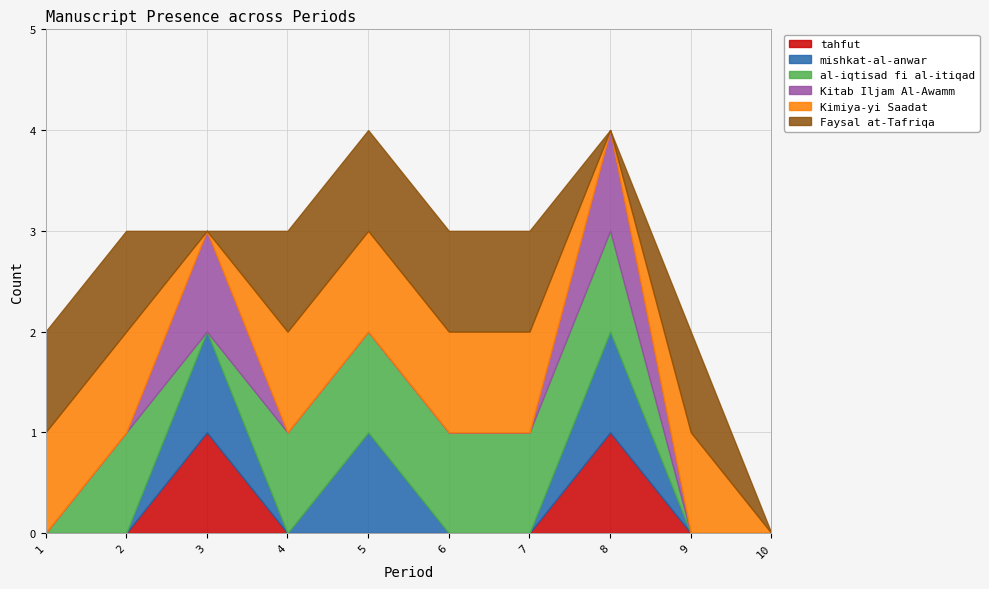

How many categories are shown in the chart?

10